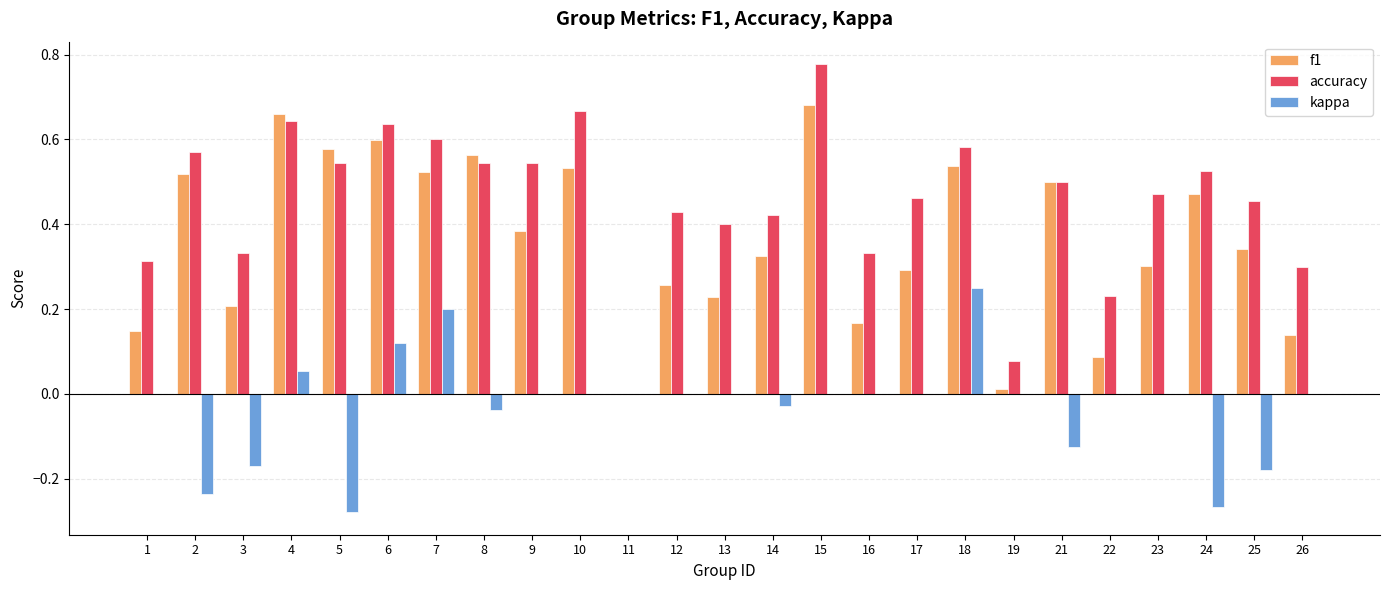

At which category is the sum across all series the highest?

15